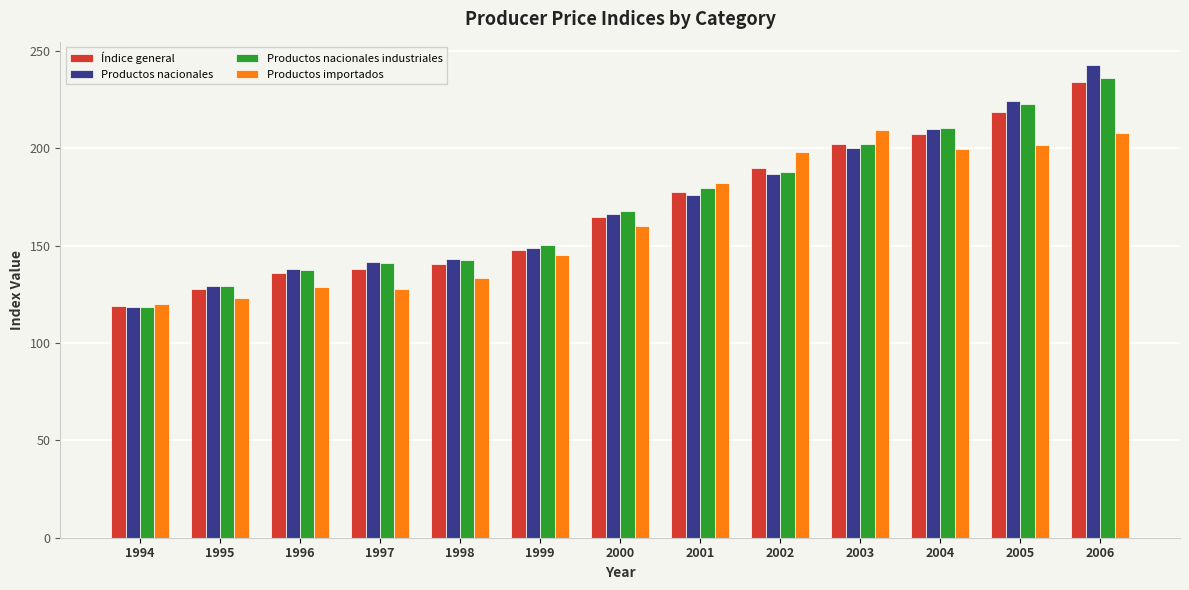

How many bars are there in each group?

4